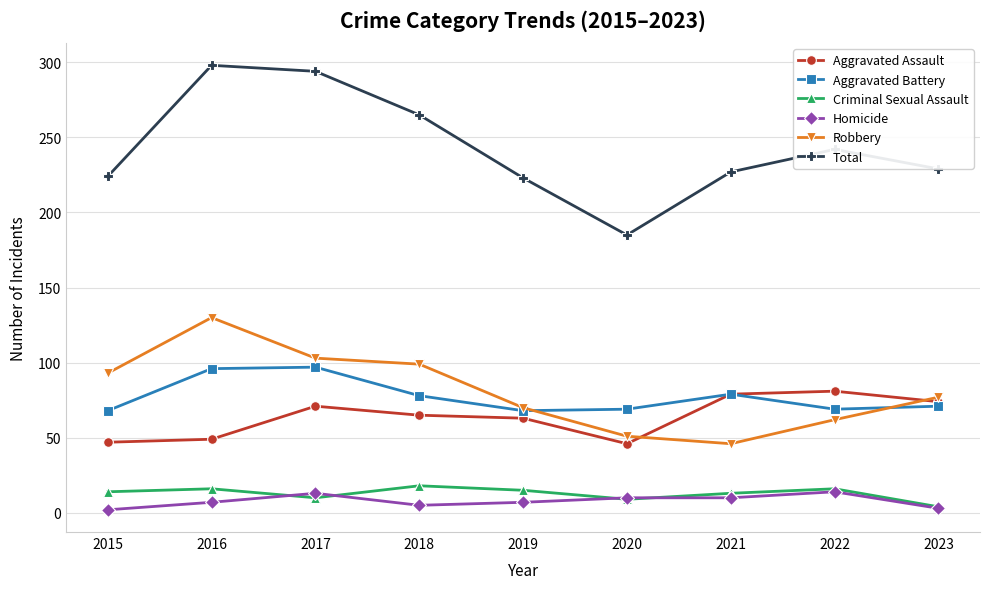

Does the chart display data point markers on the line(s)?

Yes